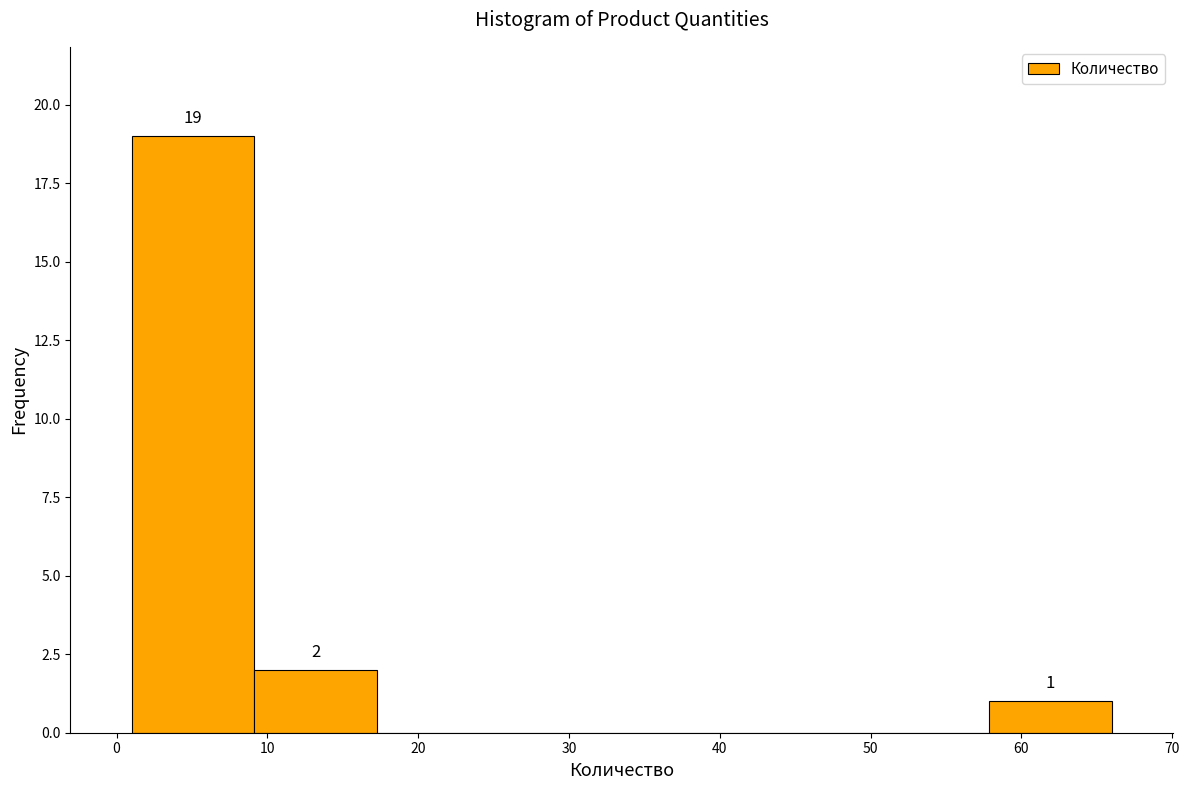

Which range on the x-axis has the tallest bar?

1 to 9